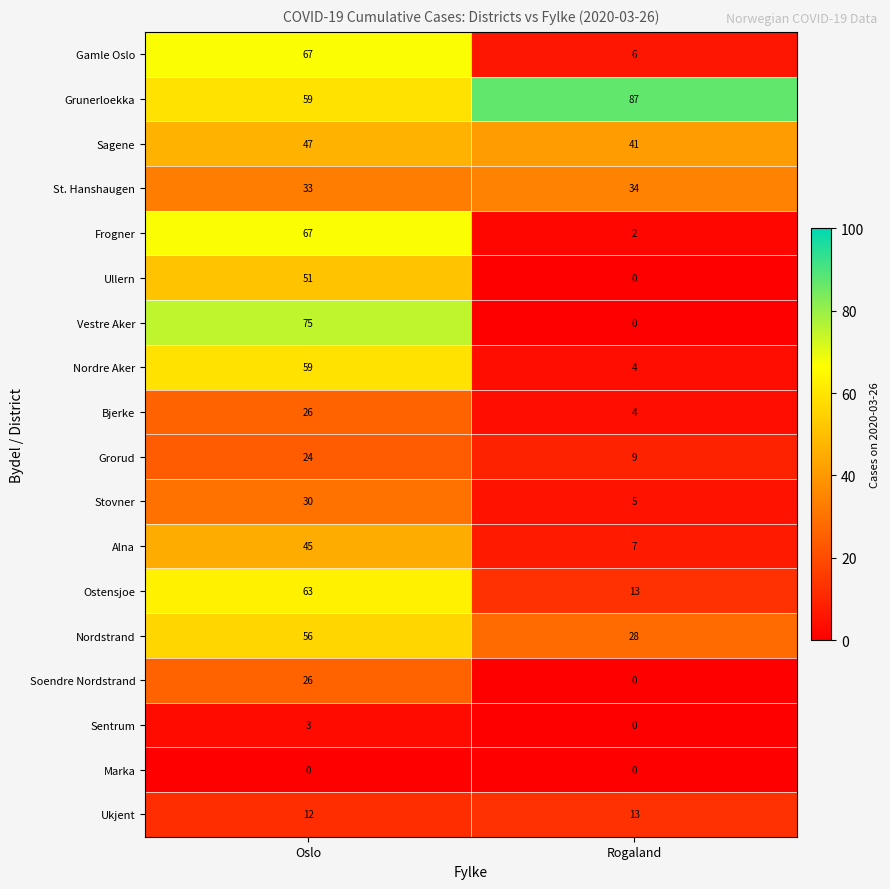

What is the difference between the Sagene values at Rogaland and Oslo?

6